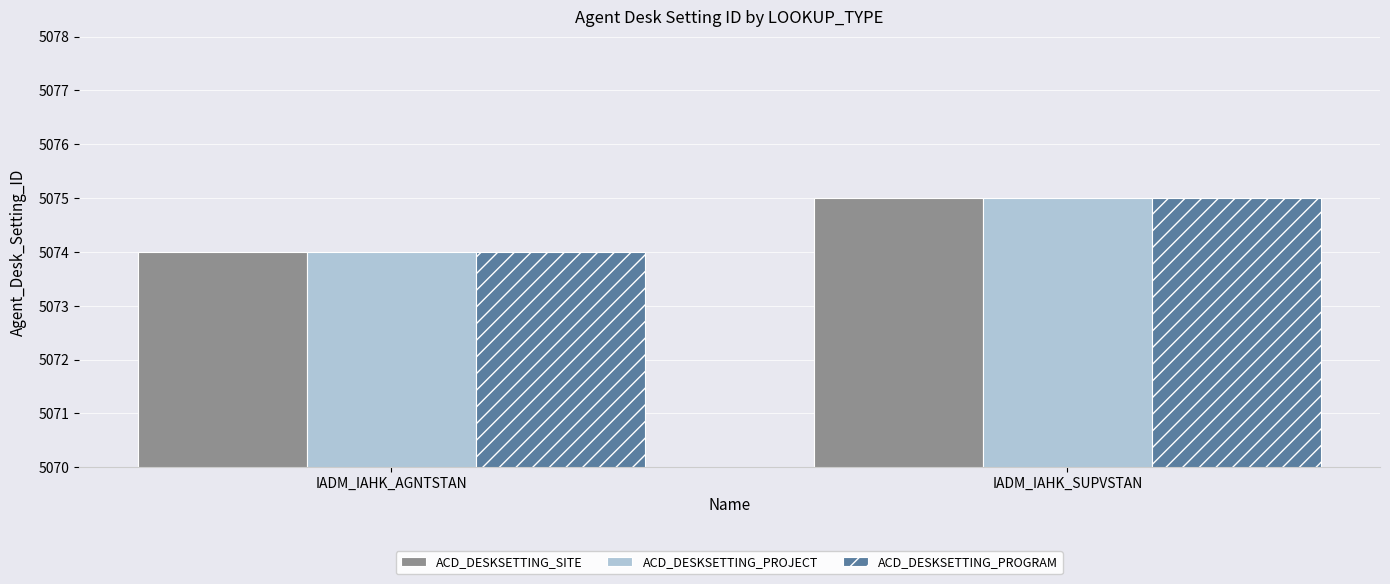

Which category has the lowest value across all series?

IADM_IAHK_AGNTSTAN